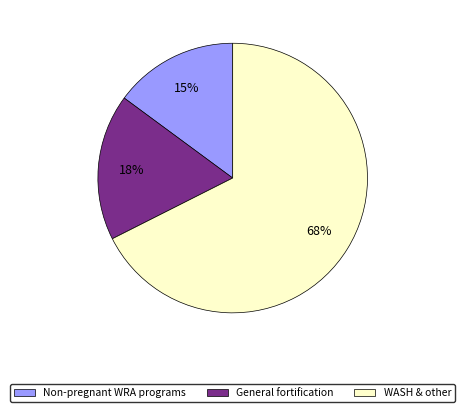

Is there a majority slice in this chart?

Yes